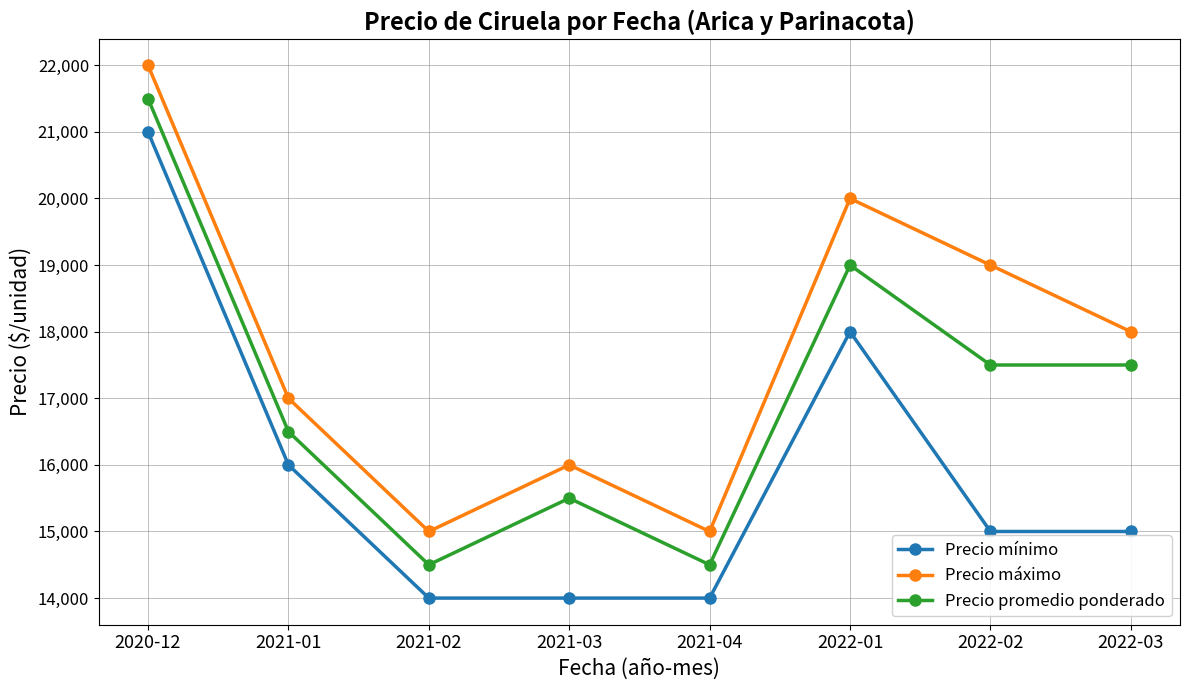

Reading left to right, what are all the values shown in this chart?

Precio mínimo: 21000	16000	14000	14000	14000	18000	15000	15000
Precio máximo: 22000	17000	15000	16000	15000	20000	19000	18000
Precio promedio ponderado: 21500	16500	14500	15500	14500	19000	17500	17500